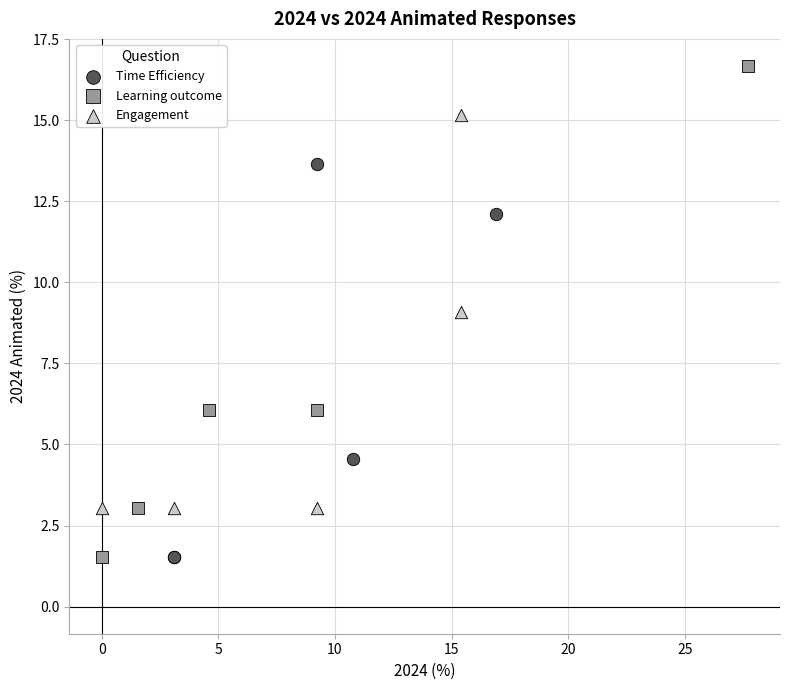

Which series has the widest spread of Y values?

Learning outcome